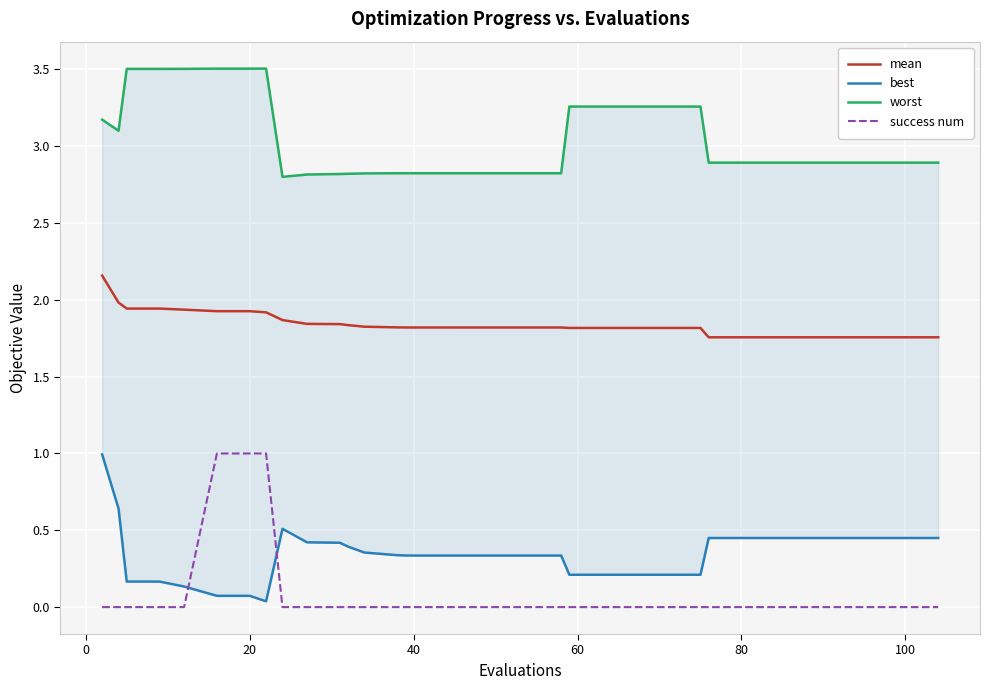

True or false: worst and best intersect in this chart.

False